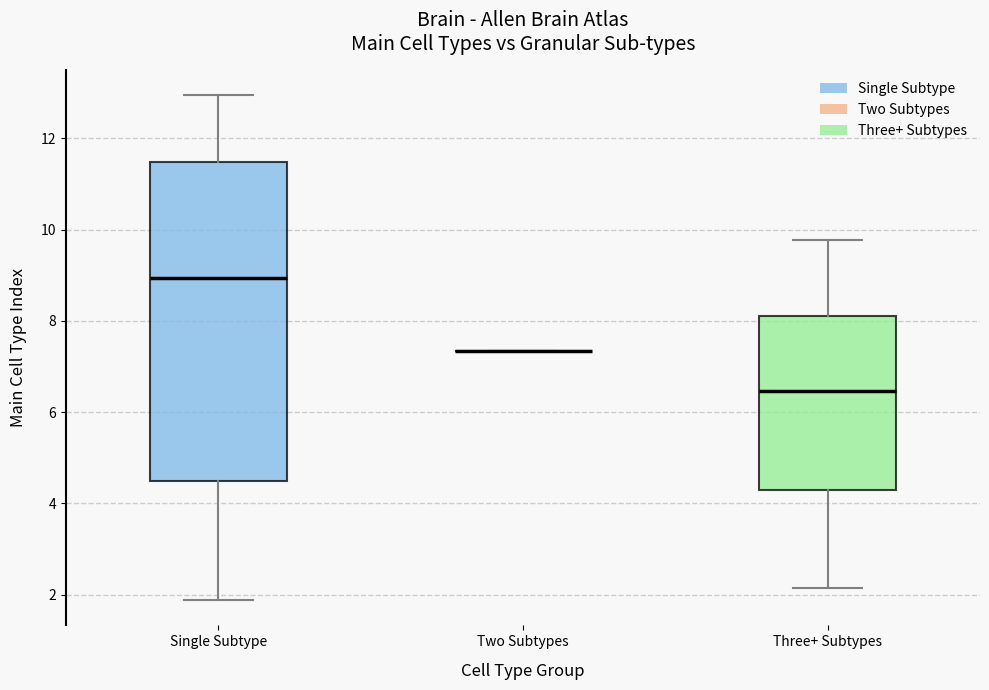

Reading left to right, transcribe this box plot: for each box, give where its median line is, the range the box spans, and where its two whiskers end, as read against the y-axis. The values are not printed on the chart, so give them approximately, as read against the axis.

Single Subtype: median 9.0, box 4.4 to 11.4, whiskers 1.8 to 13.0
Two Subtypes: box collapsed to a line at 7.4, whiskers 7.4 to 7.4
Three+ Subtypes: median 6.4, box 4.2 to 8.2, whiskers 2.2 to 9.8